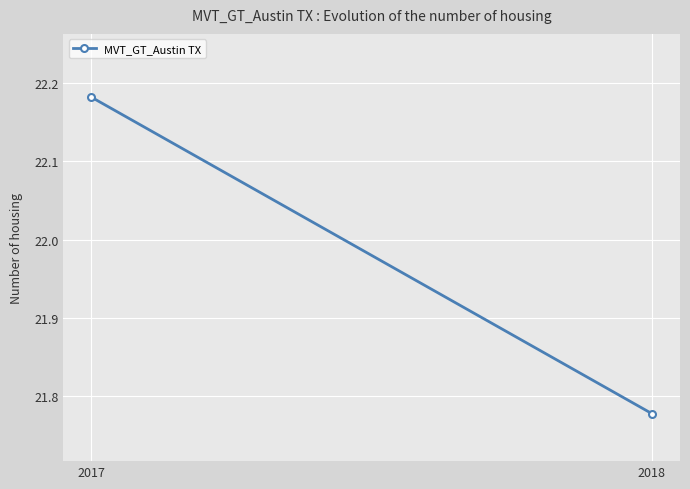

The chart shows a value of 6.2 at 2018. True or false?

False